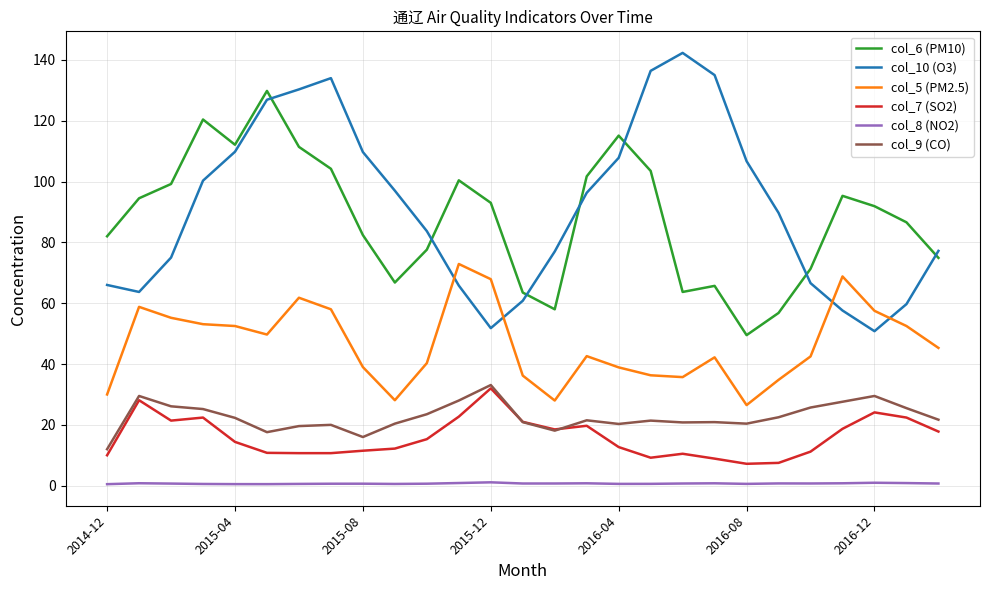

What is the greatest value displayed?

142.3